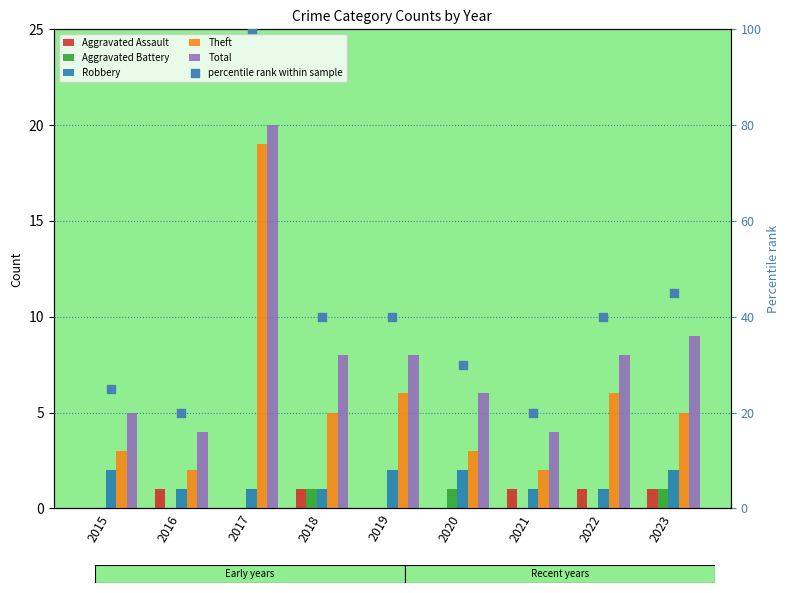

Which series has the largest total across all categories?

percentile rank within sample